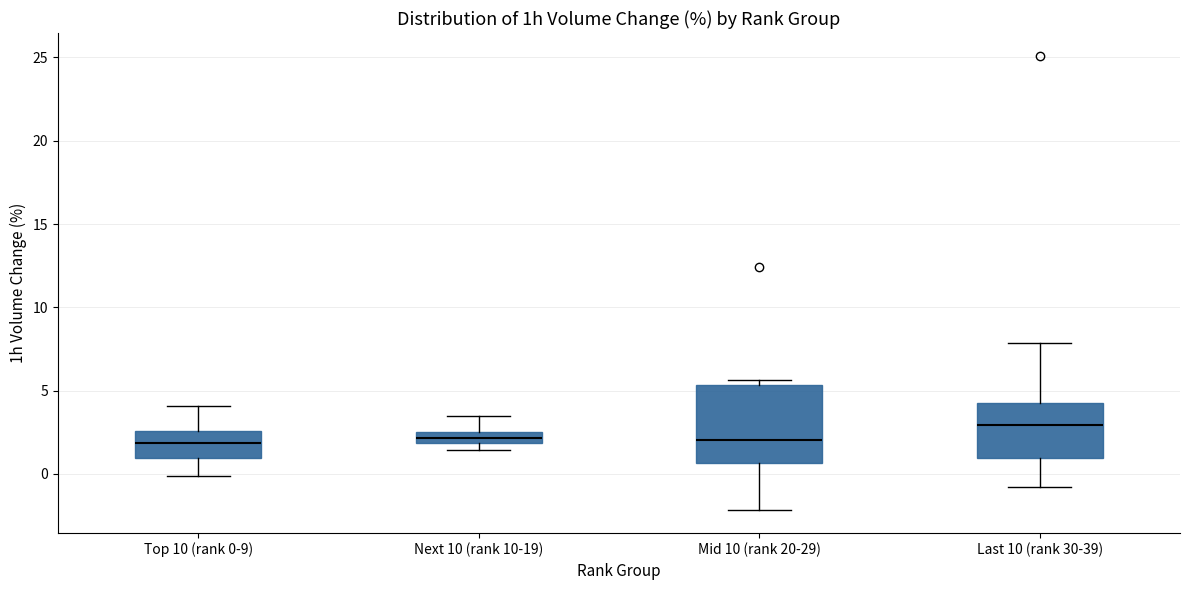

Which box has the highest median line?

Last 10 (rank 30-39)